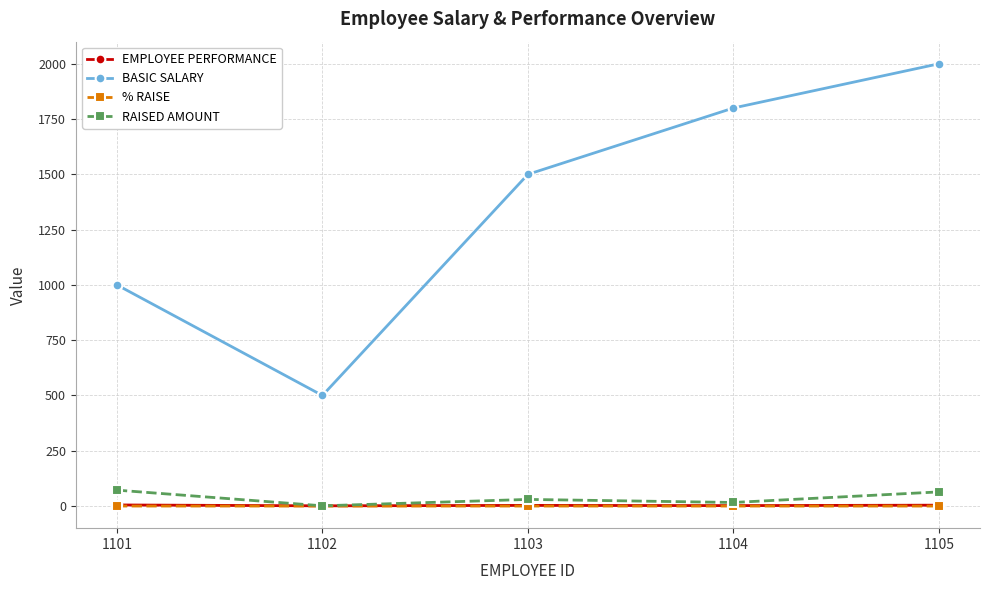

Is the value of BASIC SALARY at 1105 greater than the value of EMPLOYEE PERFORMANCE at 1104?

Yes